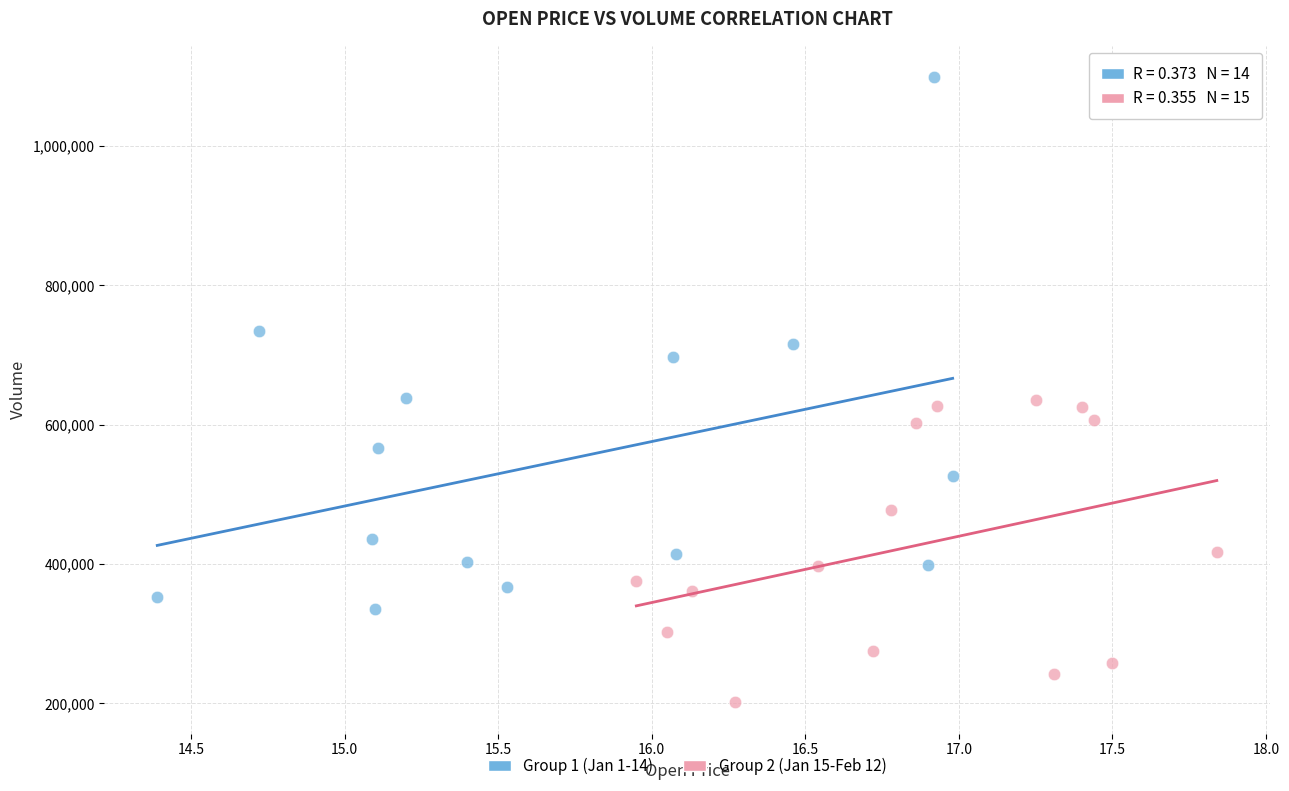

Which series reaches the maximum Y coordinate?

Group 1 (Jan 1-14)